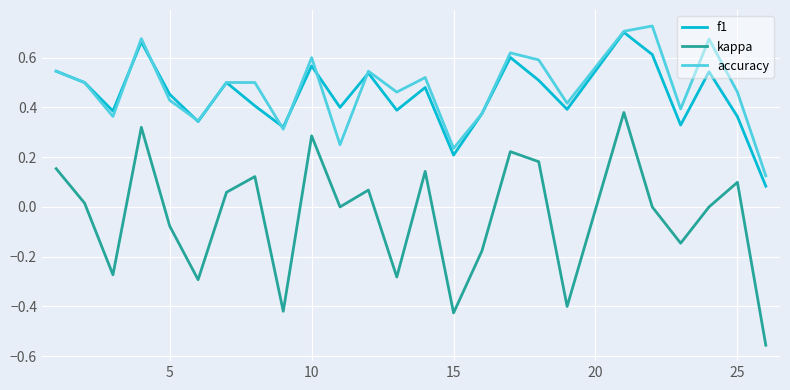

True or false: kappa and f1 intersect in this chart.

False